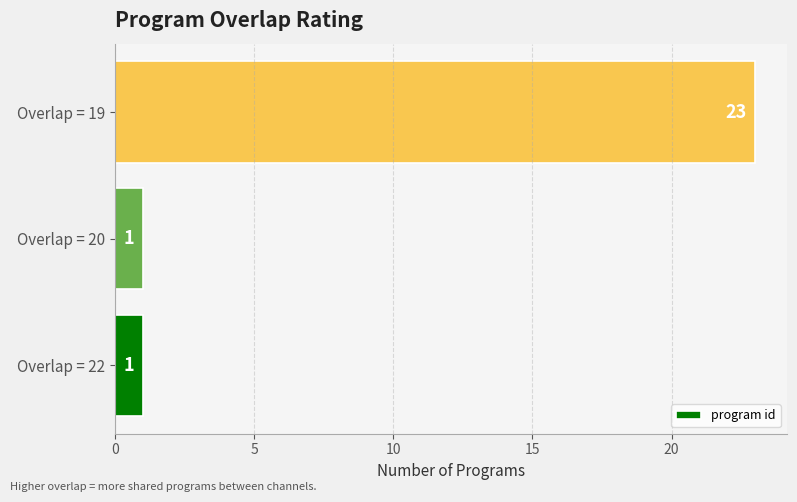

Are the bars horizontal?

Yes